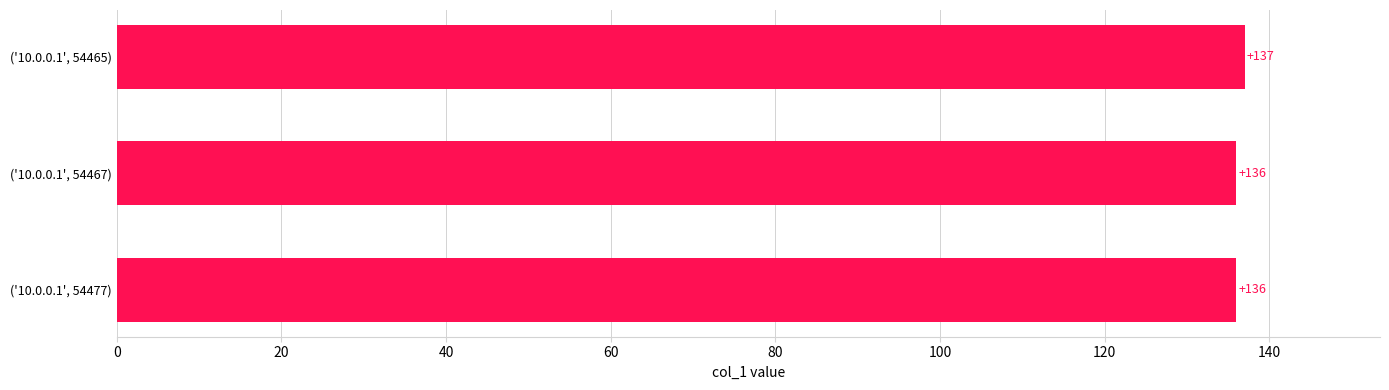

True or false: the data shows 136 at ('10.0.0.1', 54467).

True